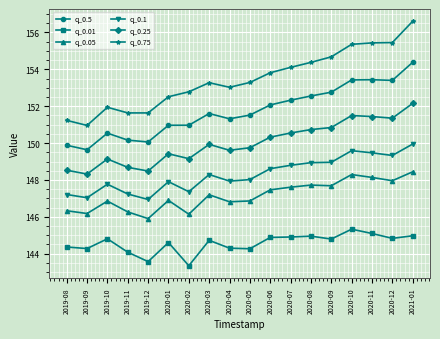

True or false: q_0.75 has more than 0 interior local peaks.

True